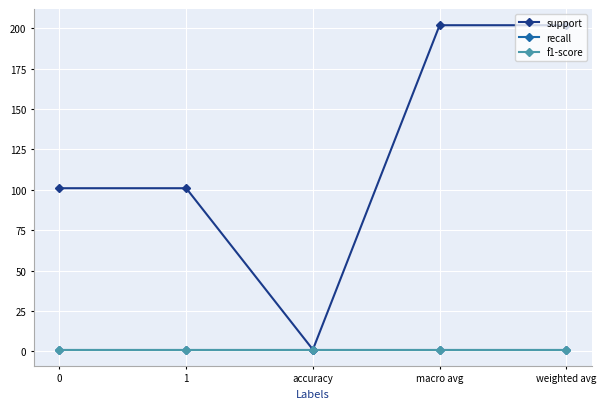

Is this an area chart (filled region under the line)?

No